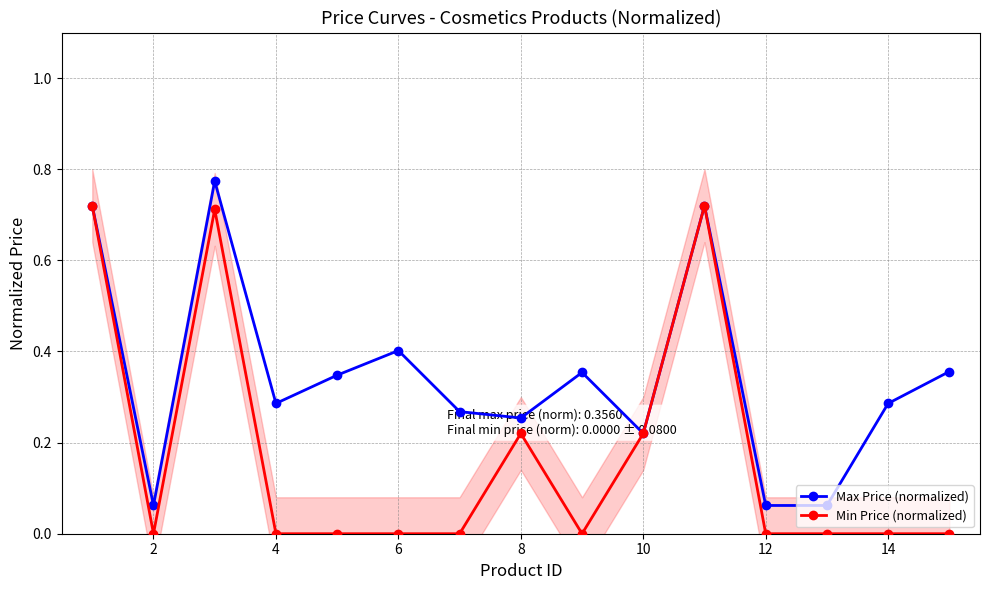

How many interior local peaks does the Max Price (normalized) series have?

4